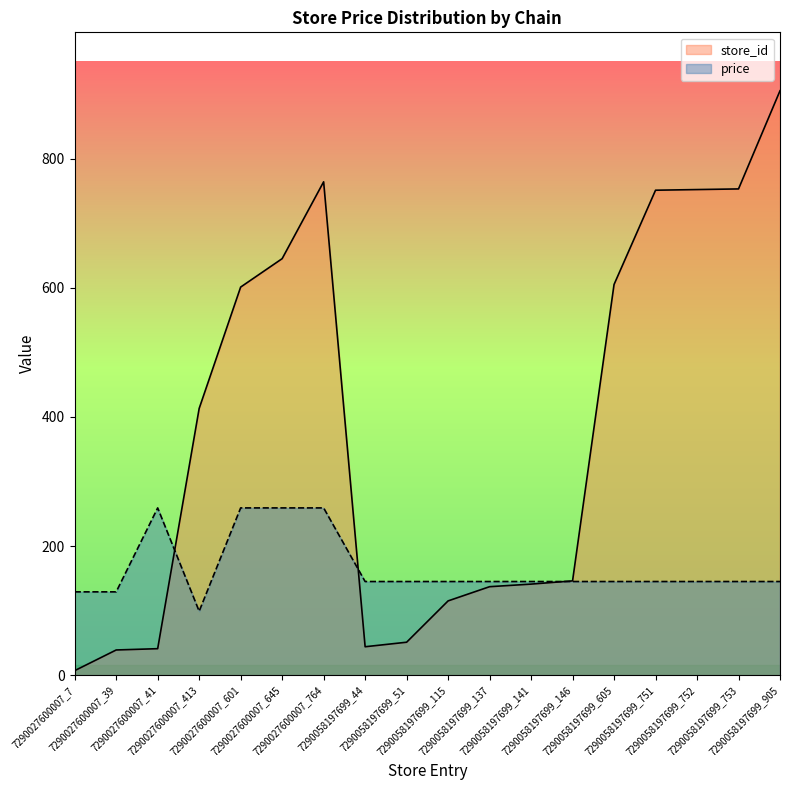

At which label is price closest to 179?

7290058197699_44